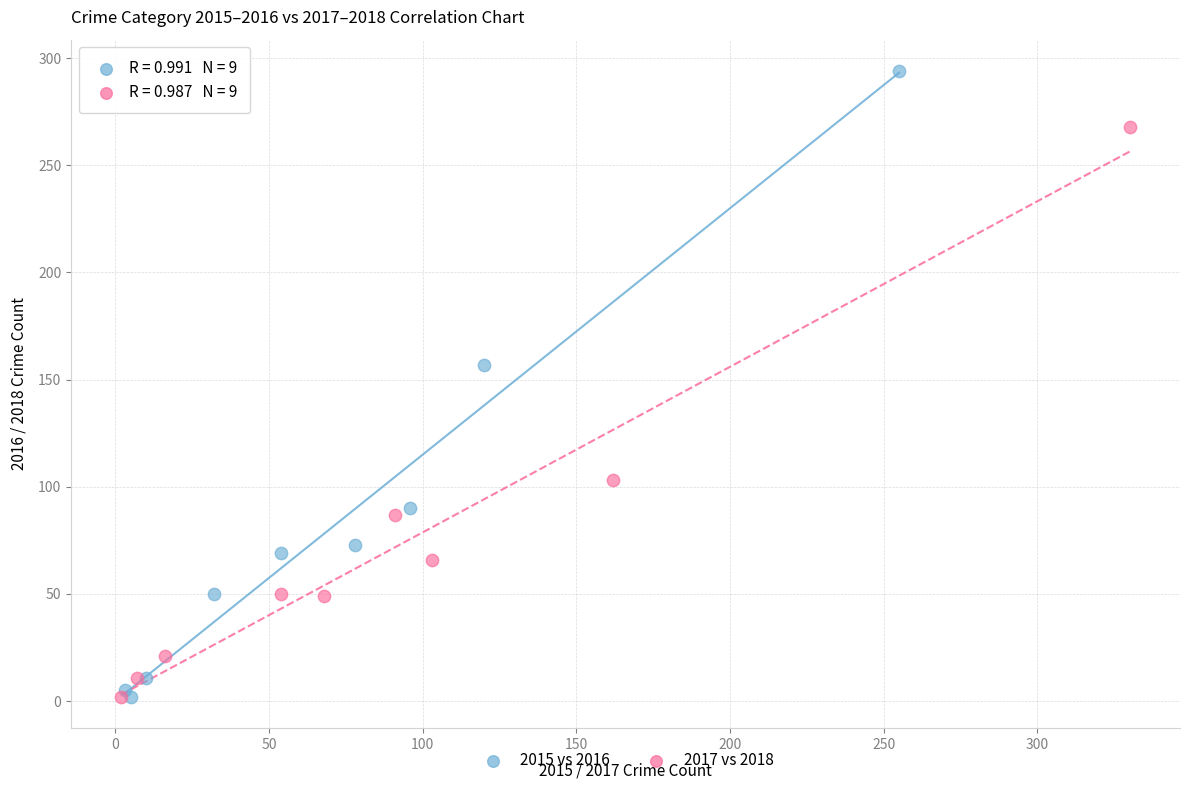

Which series has the widest spread of Y values?

2015 vs 2016